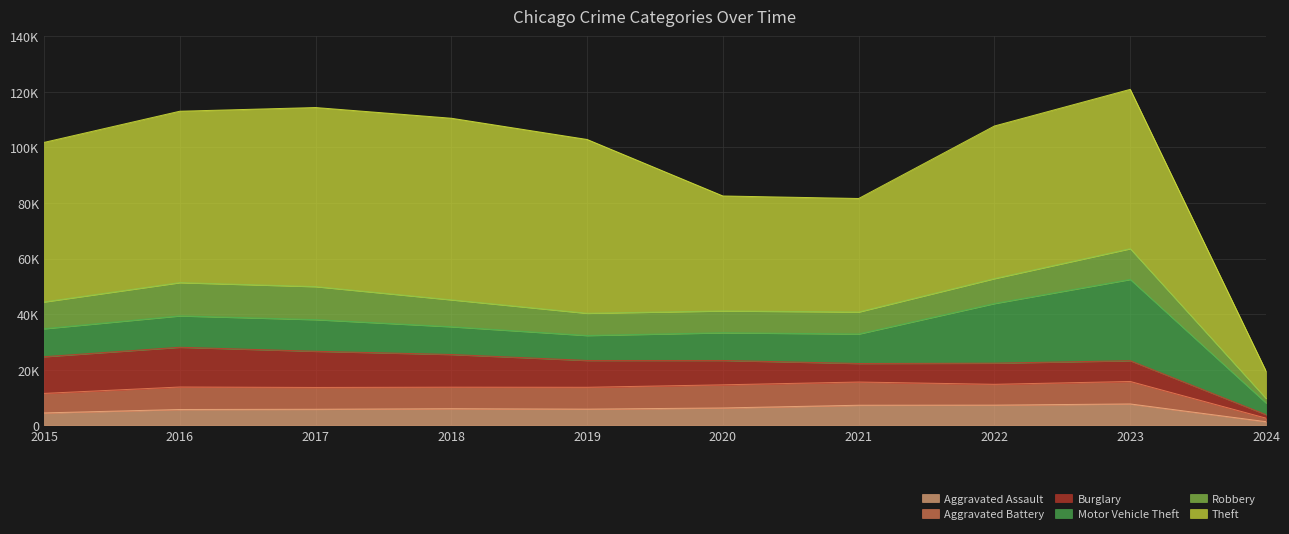

Rank the series by their maximum value, from lowest to highest.

Aggravated Assault, Aggravated Battery, Robbery, Burglary, Motor Vehicle Theft, Theft